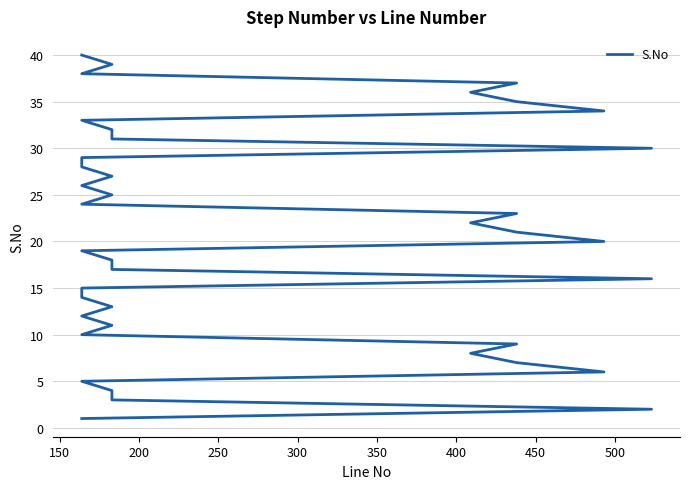

What is the greatest value displayed?

40